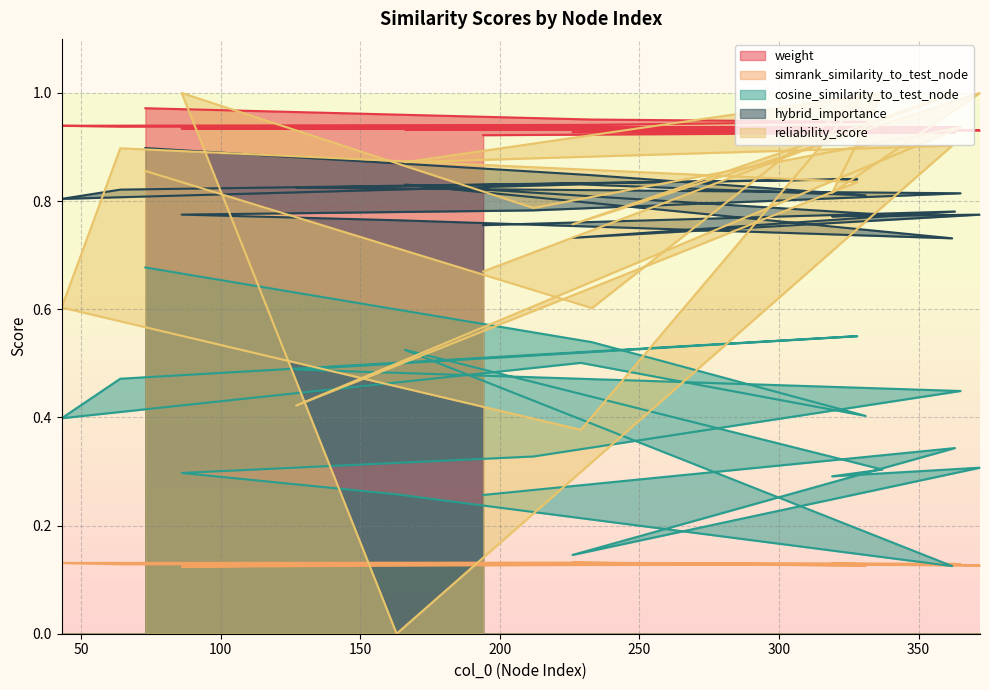

Does the chart display data point markers on the line(s)?

No